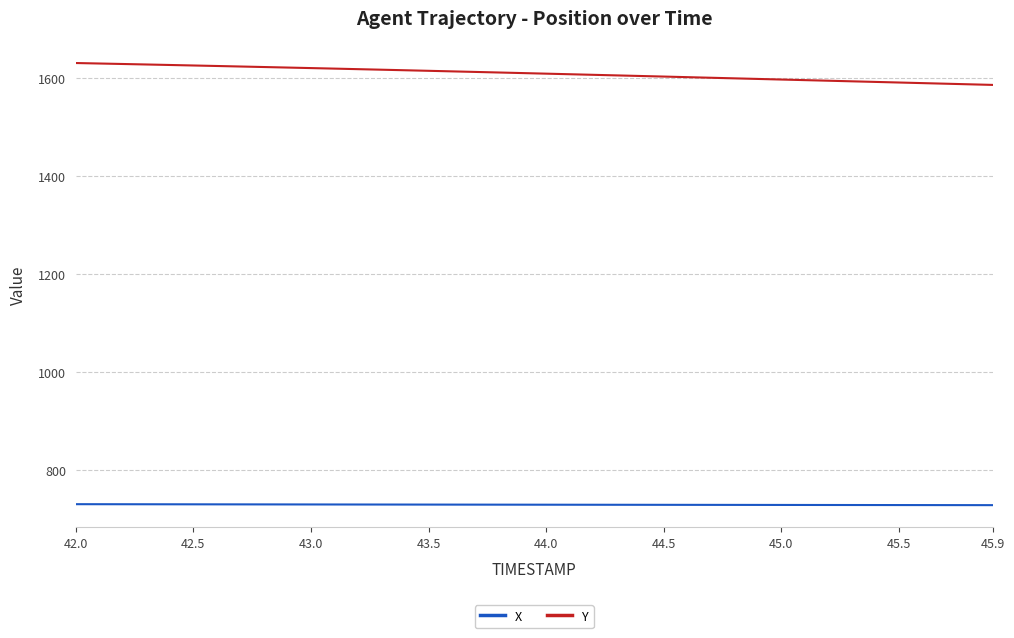

True or false: X and Y cross at least once.

False